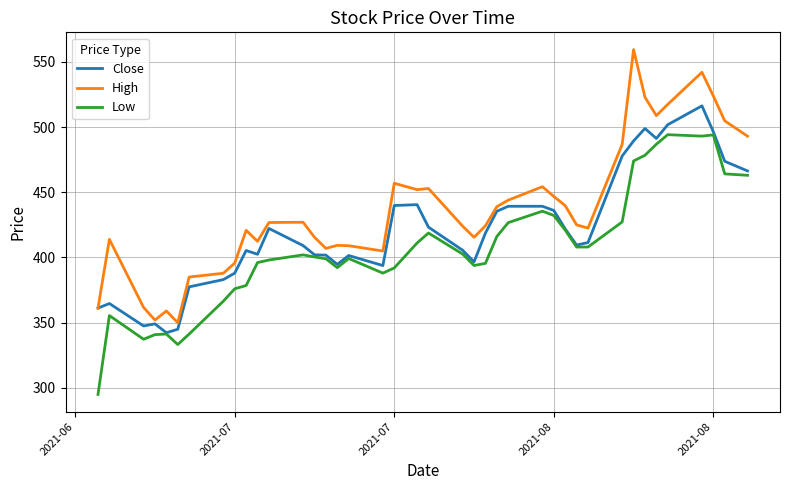

True or false: High and Low cross at least once.

False